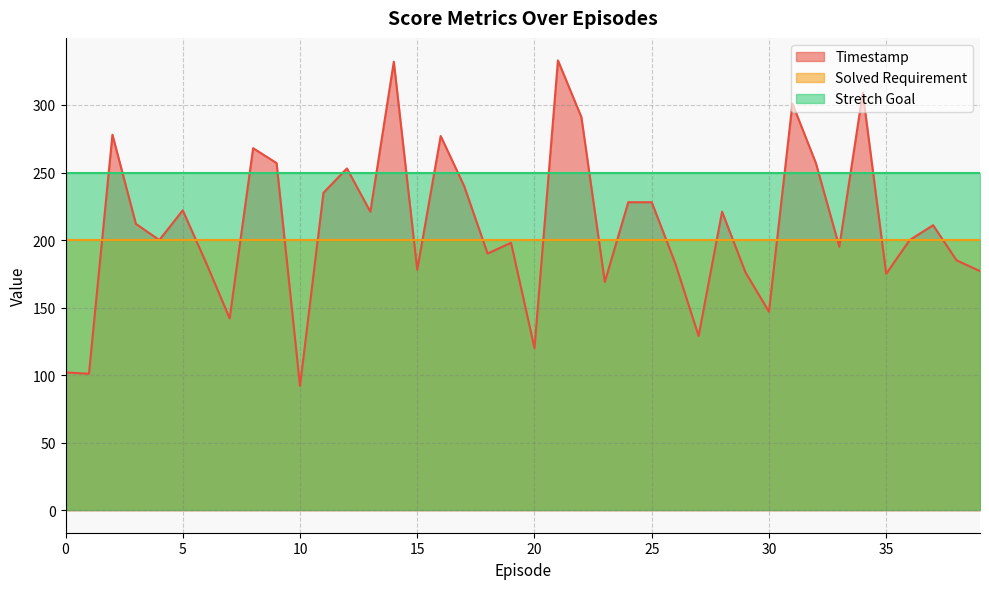

Reading left to right, transcribe all the data shown in this chart.

Timestamp: 0=102	1=101	2=278	3=212	4=200	5=222	6=183	7=142	8=268	9=257	10=92	11=235	12=253	13=221	14=332	15=178	16=277	17=240	18=190	19=198	20=120	21=333	22=291	23=169	24=228	25=228	26=183	27=129	28=221	29=176	30=147	31=301	32=257	33=195	34=309	35=175	36=200	37=211	38=185	39=177
Solved Requirement: 0=200	1=200	2=200	3=200	4=200	5=200	6=200	7=200	8=200	9=200	10=200	11=200	12=200	13=200	14=200	15=200	16=200	17=200	18=200	19=200	20=200	21=200	22=200	23=200	24=200	25=200	26=200	27=200	28=200	29=200	30=200	31=200	32=200	33=200	34=200	35=200	36=200	37=200	38=200	39=200
Stretch Goal: 0=250	1=250	2=250	3=250	4=250	5=250	6=250	7=250	8=250	9=250	10=250	11=250	12=250	13=250	14=250	15=250	16=250	17=250	18=250	19=250	20=250	21=250	22=250	23=250	24=250	25=250	26=250	27=250	28=250	29=250	30=250	31=250	32=250	33=250	34=250	35=250	36=250	37=250	38=250	39=250